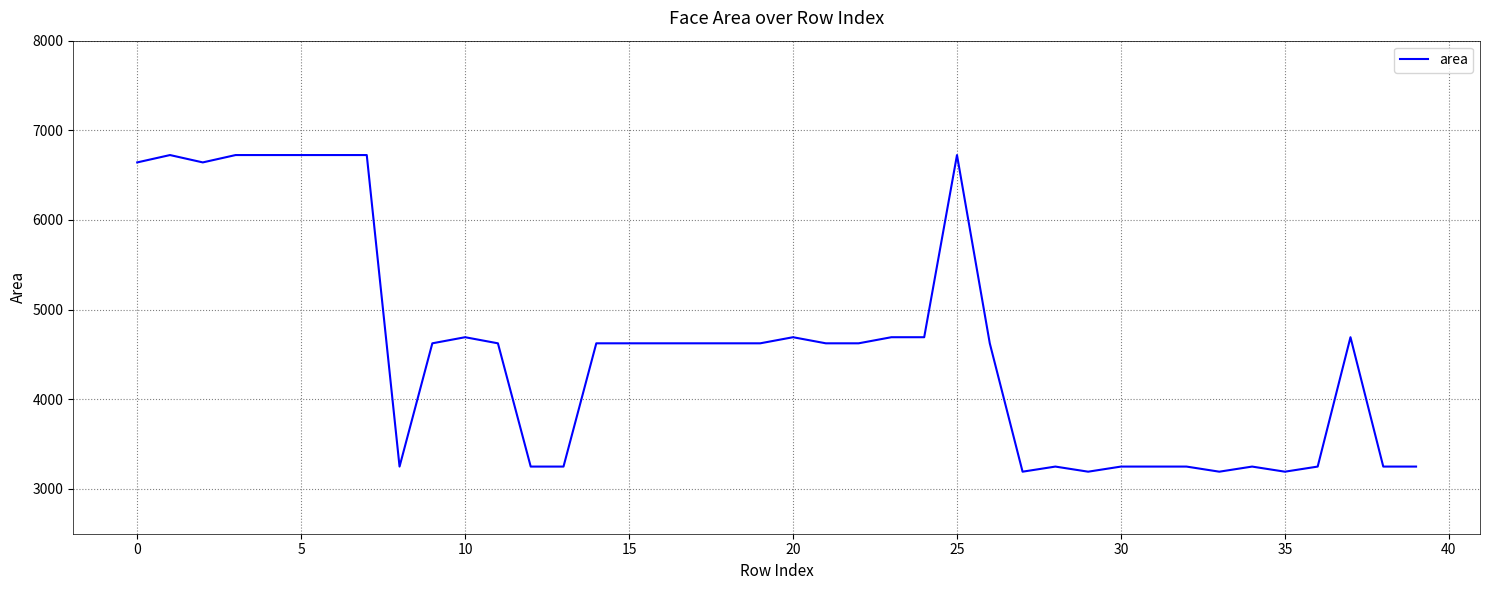

What is the maximum value shown in the chart?

6724